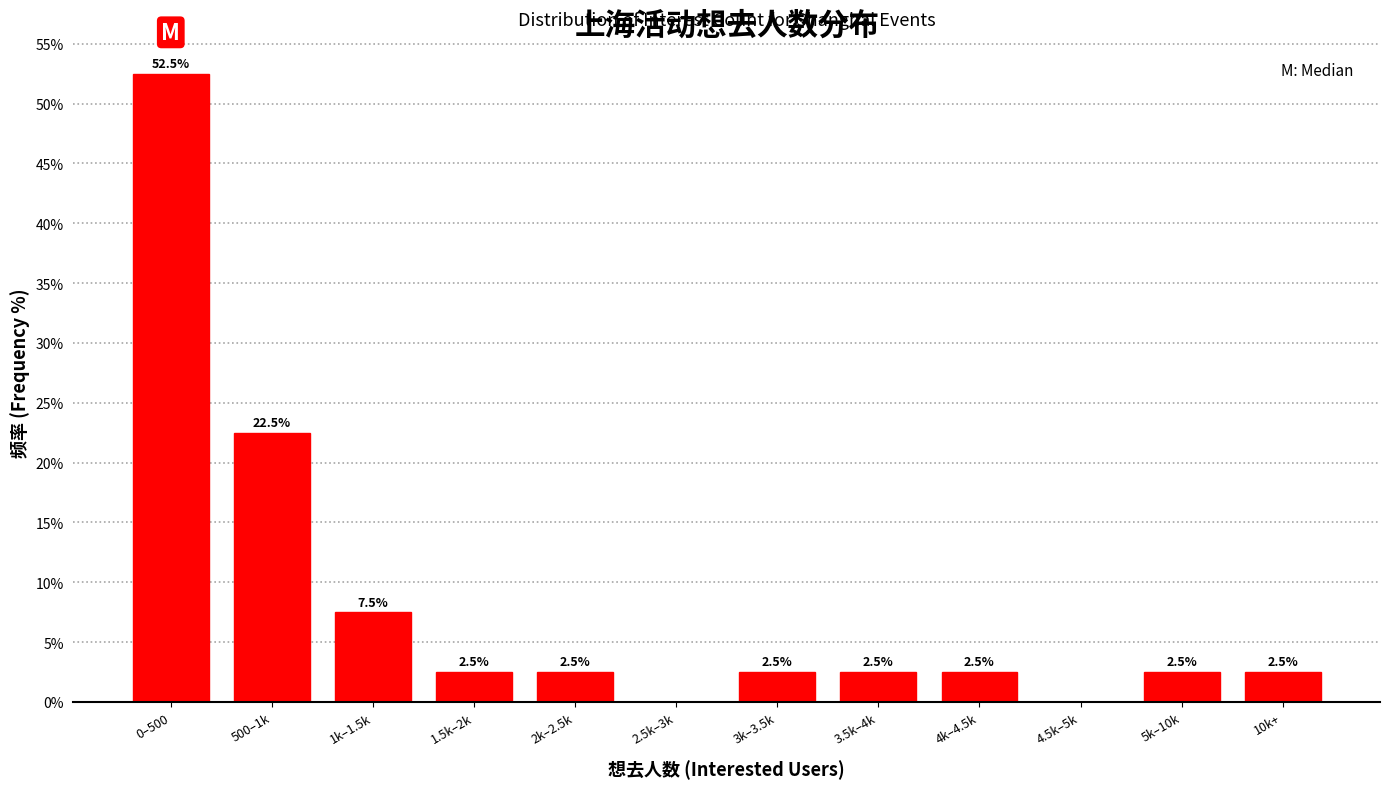

Reading left to right, extract all data points from this chart.

0–500=52.5	500–1k=22.5	1k–1.5k=7.5	1.5k–2k=2.5	2k–2.5k=2.5	2.5k–3k=0.0	3k–3.5k=2.5	3.5k–4k=2.5	4k–4.5k=2.5	4.5k–5k=0.0	5k–10k=2.5	10k+=2.5